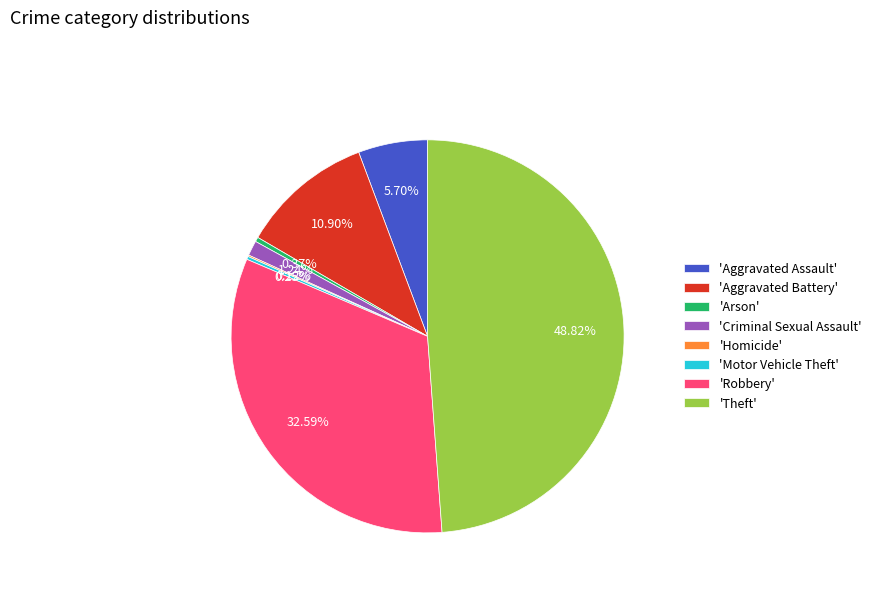

Does 'Aggravated Battery' account for over 50% of the chart?

No